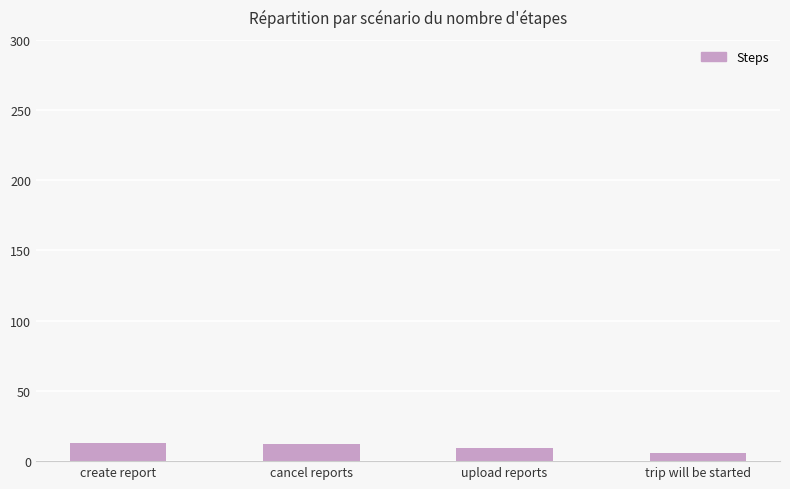

What is the approximate value at trip will be started?

6